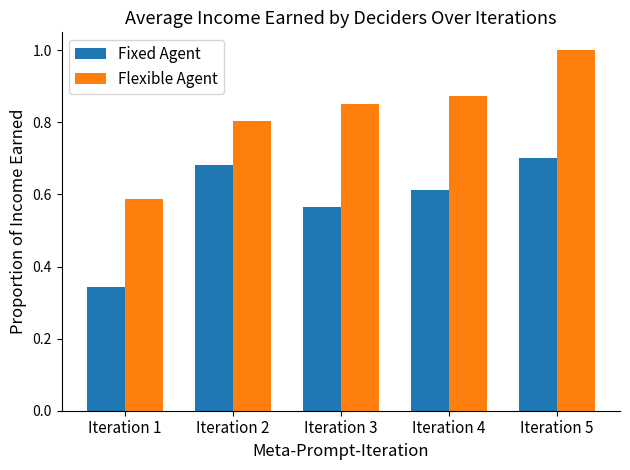

What is the sum of the Flexible Agent values at Iteration 3 and Iteration 2?

1.7